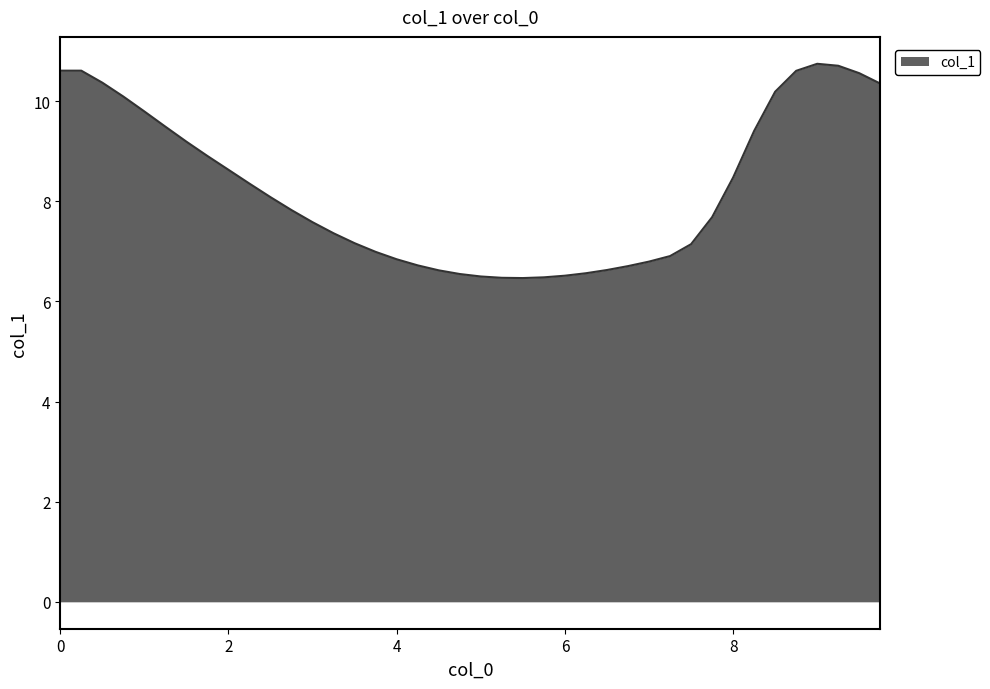

What is the difference between the maximum and minimum values?

4.3